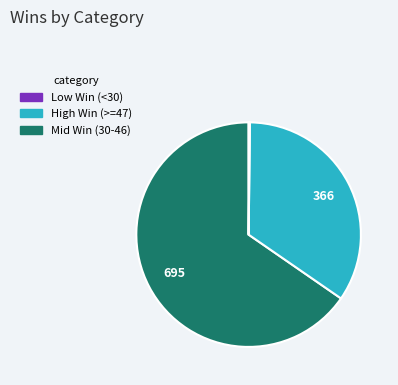

Is there a majority slice in this chart?

Yes